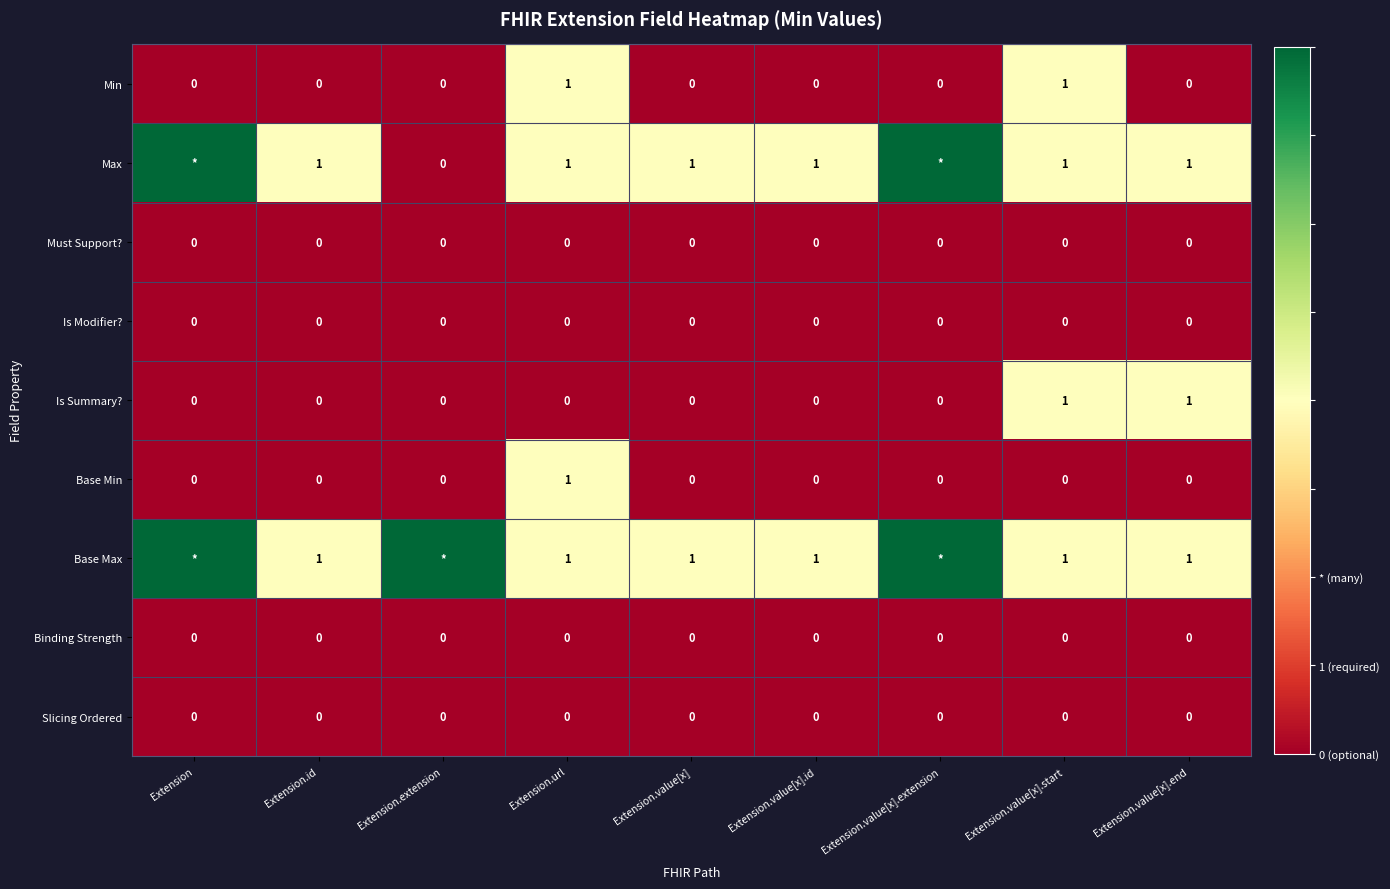

How many series are shown in this chart?

9